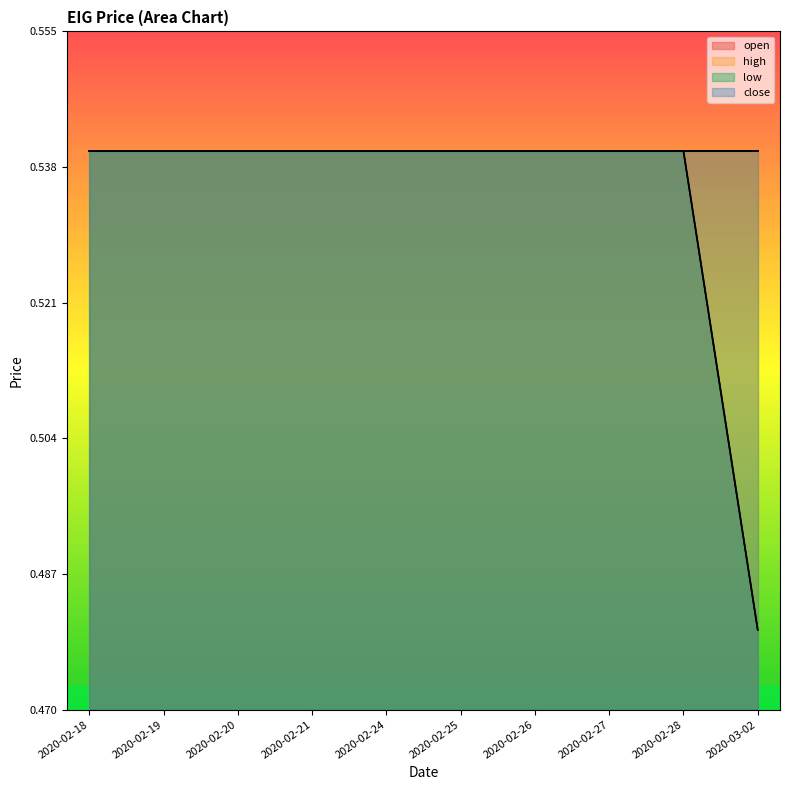

What is the approximate value of low at 2020-02-18?

0.5